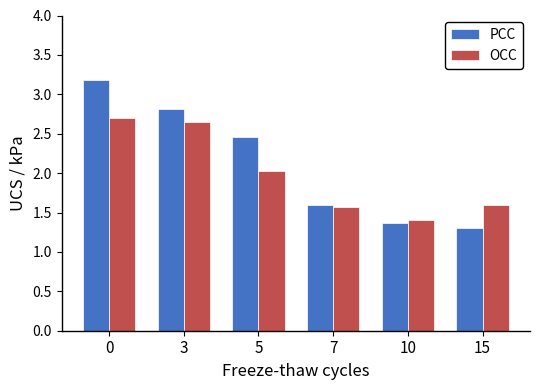

How many categories are shown in the chart?

6